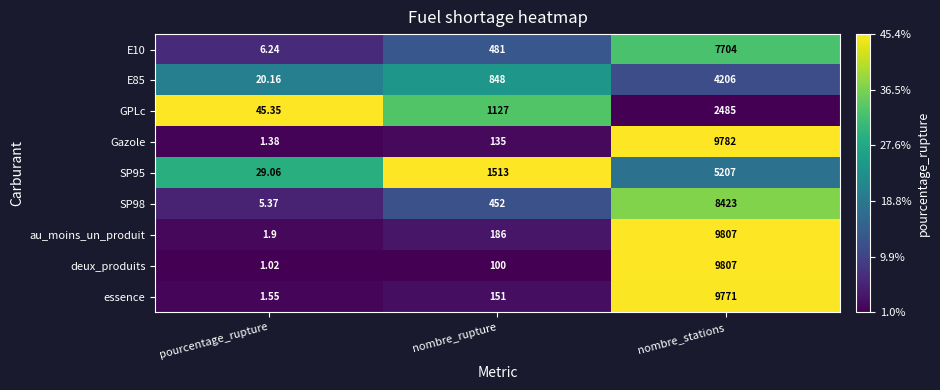

Rank the categories by deux_produits value from highest to lowest.

nombre_stations, nombre_rupture, pourcentage_rupture